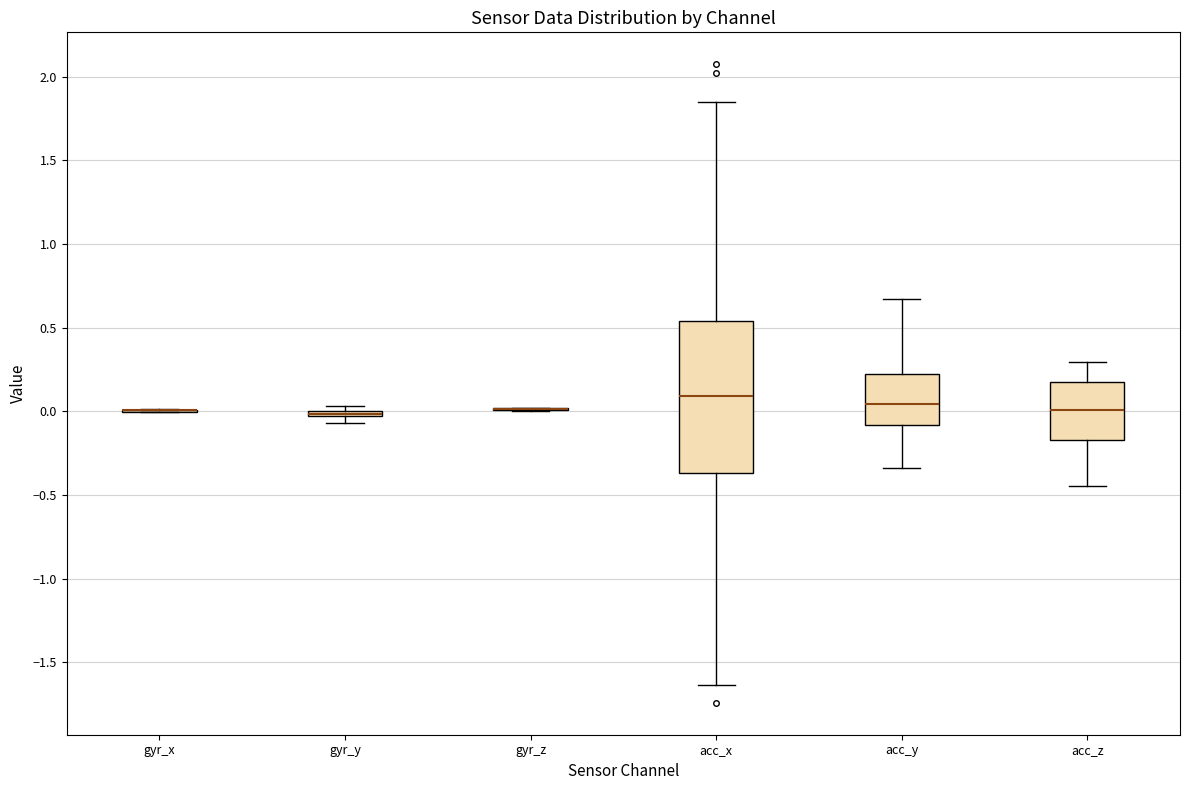

Where does the median line of the box for acc_z sit on the y-axis? The values are not printed on the chart, so give them approximately, as read against the axis.

0.00